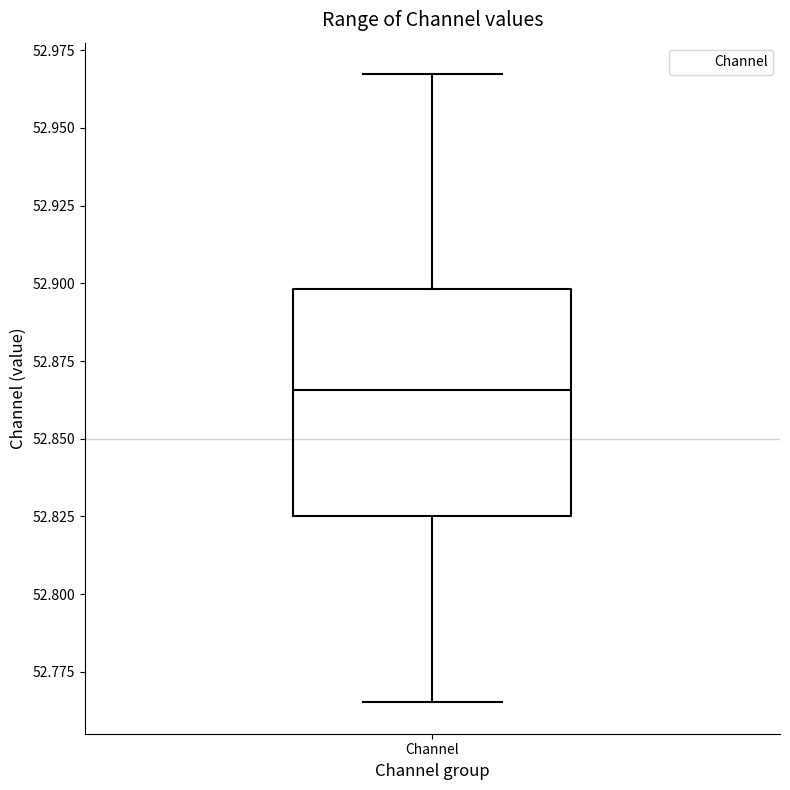

Transcribe this box plot: give where the median line is, the range the box spans, and where the two whiskers end, as read against the y-axis. The values are not printed on the chart, so give them approximately, as read against the axis.

median 52.865, box 52.825 to 52.900, whiskers 52.765 to 52.965